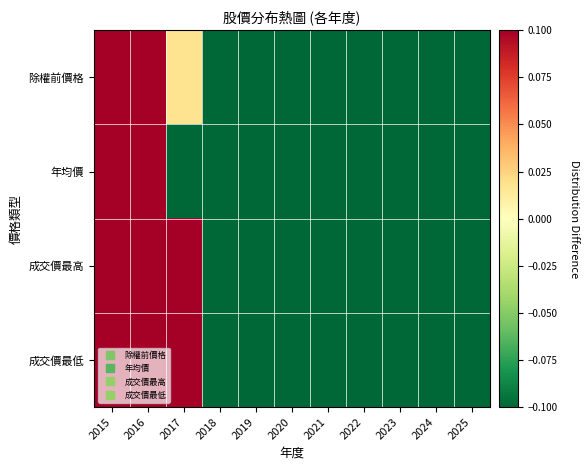

Reading left to right, extract all data points from this chart.

除權前價格: 2015=0.1	2016=0.1	2017=0.0	2018=-0.1	2019=-0.1	2020=-0.1	2021=-0.1	2022=-0.1	2023=-0.1	2024=-0.1	2025=-0.1
年均價: 2015=0.1	2016=0.1	2017=-0.1	2018=-0.1	2019=-0.1	2020=-0.1	2021=-0.1	2022=-0.1	2023=-0.1	2024=-0.1	2025=-0.1
成交價最高: 2015=0.1	2016=0.1	2017=0.1	2018=-0.1	2019=-0.1	2020=-0.1	2021=-0.1	2022=-0.1	2023=-0.1	2024=-0.1	2025=-0.1
成交價最低: 2015=0.1	2016=0.1	2017=0.1	2018=-0.1	2019=-0.1	2020=-0.1	2021=-0.1	2022=-0.1	2023=-0.1	2024=-0.1	2025=-0.1